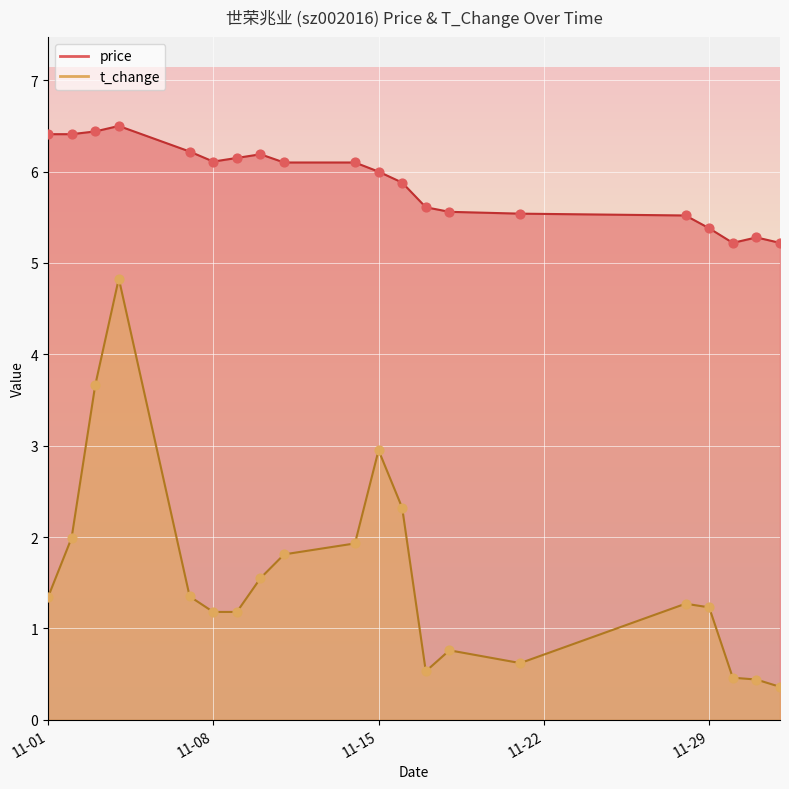

Which series has the largest total across all categories?

price